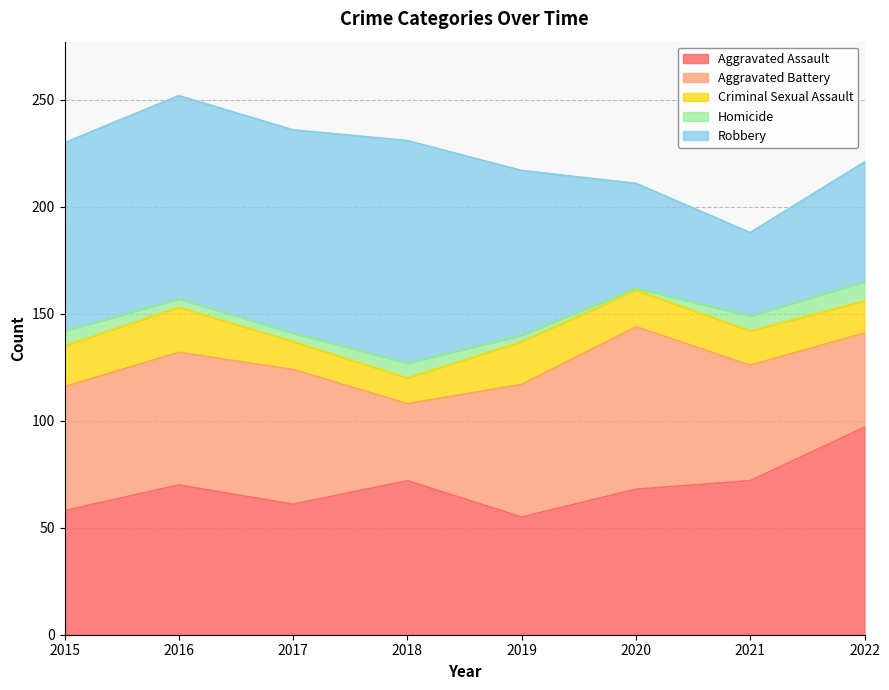

Count the number of categories in the chart.

8